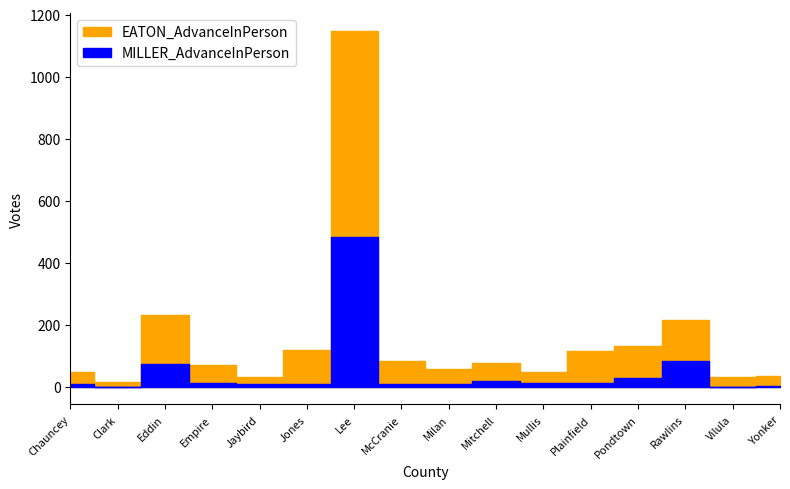

How many positive values does the MILLER_AdvanceInPerson series have?

14